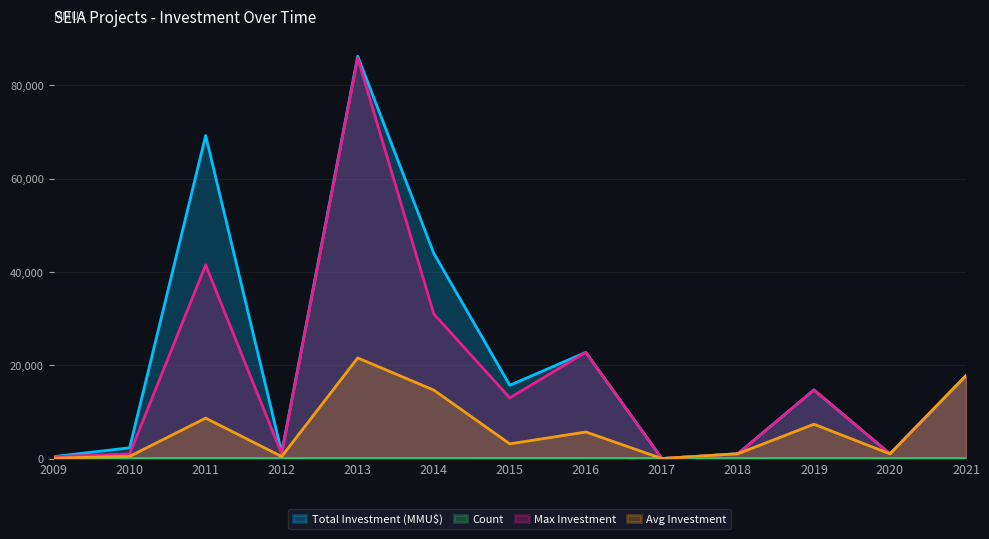

Reading left to right, list all the values displayed in this chart.

Total Investment (MMU$): 2009=399	2010=2300	2011=69216	2012=1300	2013=86222	2014=44000	2015=15700	2016=22753	2017=0	2018=1028	2019=14700	2020=1000	2021=17762
Count: 2009=5	2010=5	2011=8	2012=3	2013=4	2014=3	2015=5	2016=4	2017=1	2018=1	2019=2	2020=2	2021=1
Max Investment: 2009=377	2010=1000	2011=41500	2012=1000	2013=85852	2014=31000	2015=13000	2016=22753	2017=0	2018=1000	2019=14700	2020=1000	2021=17762
Avg Investment: 2009=80	2010=460	2011=8652	2012=433	2013=21556	2014=14667	2015=3140	2016=5688	2017=0	2018=1028	2019=7350	2020=1000	2021=17762